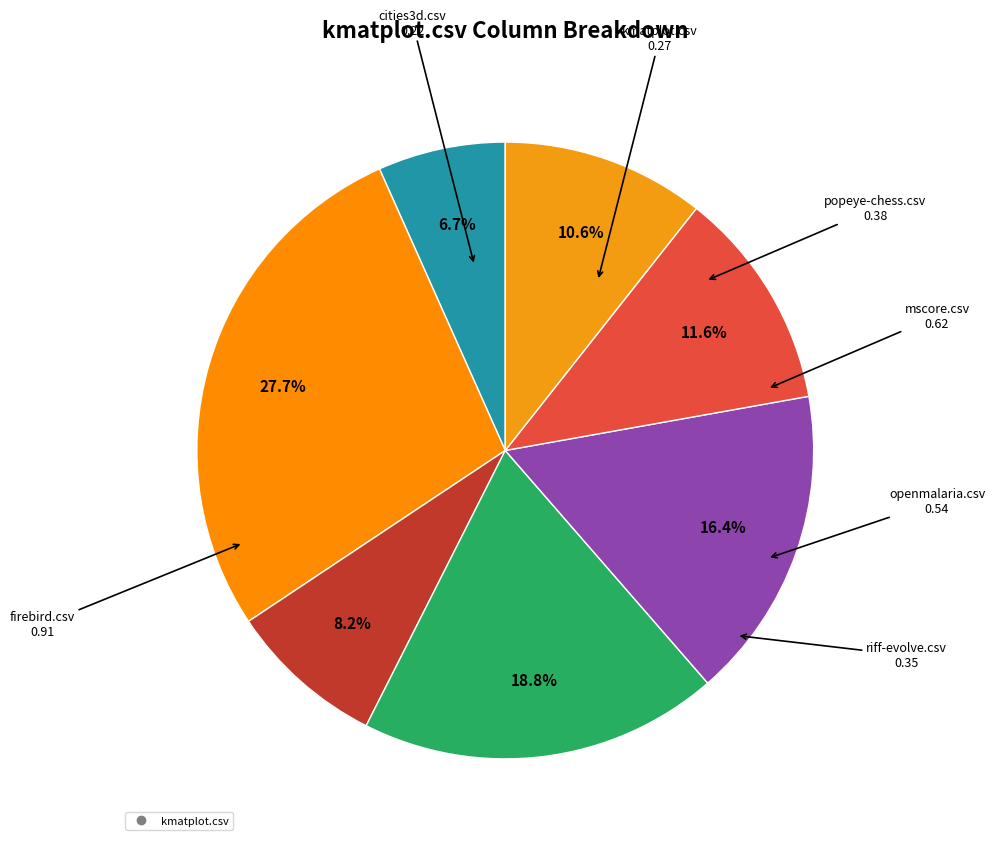

Which category has the smallest portion of the pie?

cities3d.csv